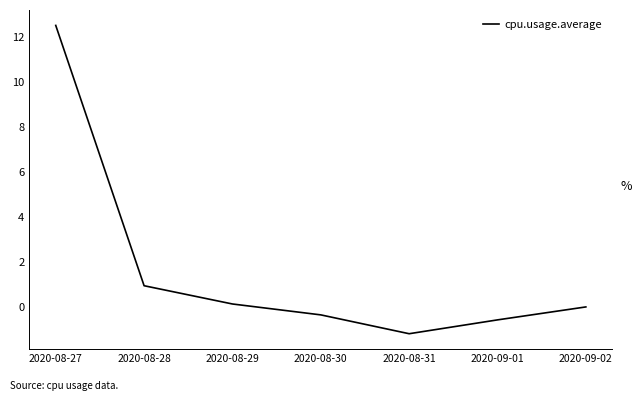

How many series are shown in this chart?

1